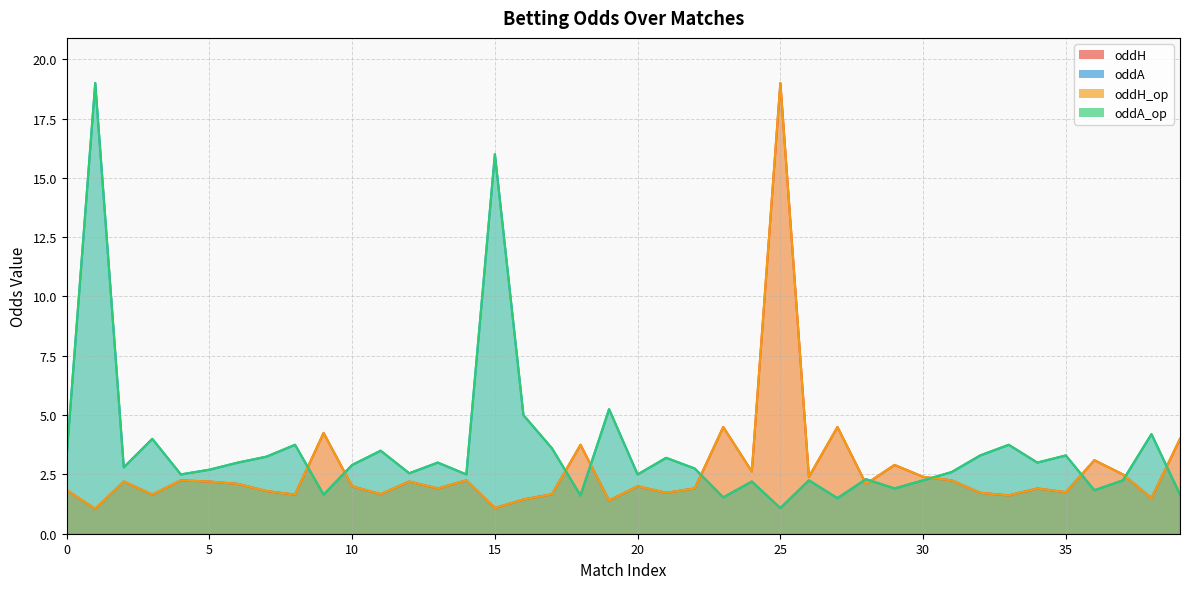

At which category does the chart reach its peak across all series?

25